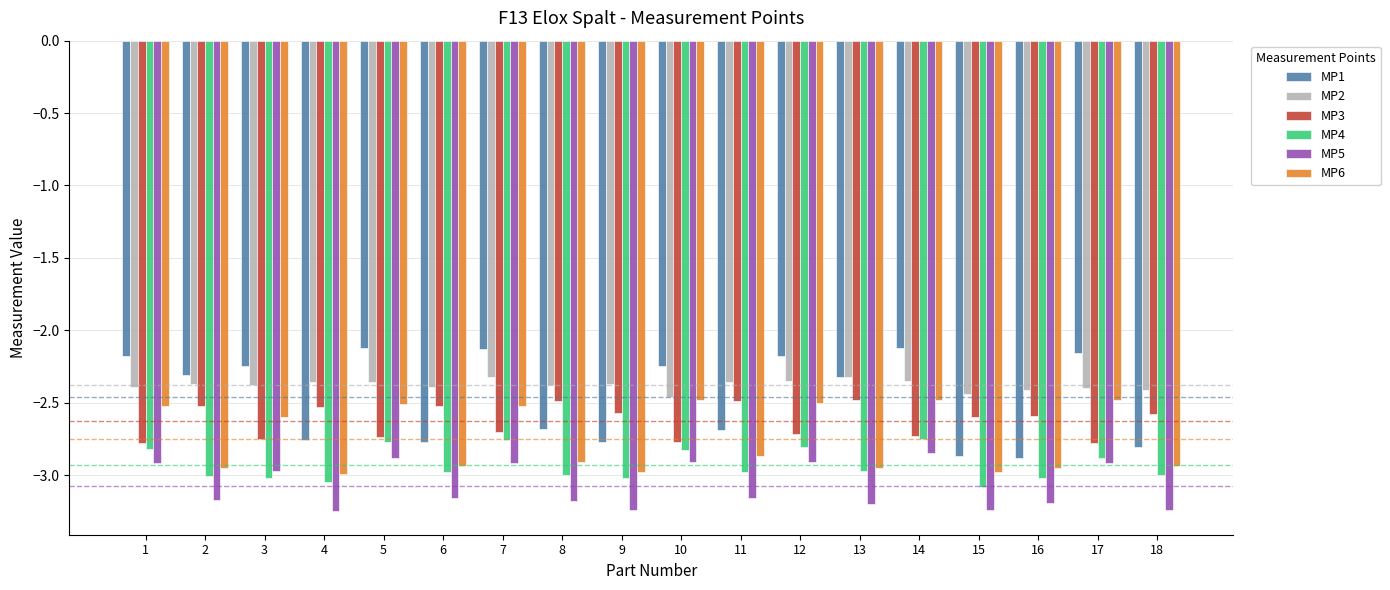

What is the spread (max minus min) of values at 16?

0.8